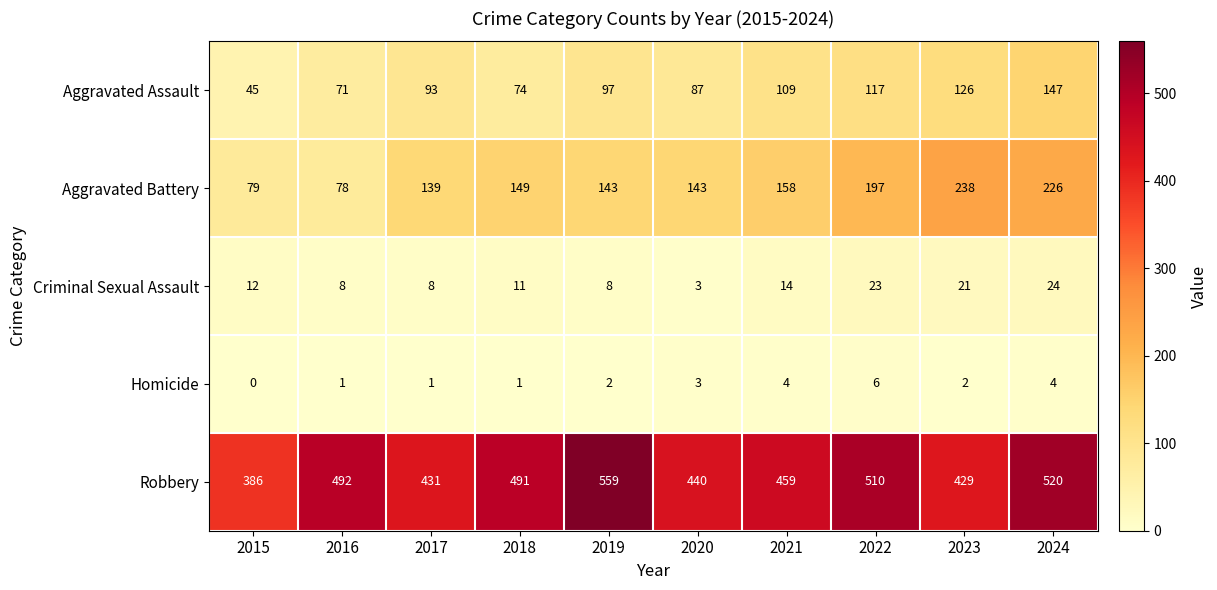

What is the difference between the Criminal Sexual Assault values at 2017 and 2021?

6